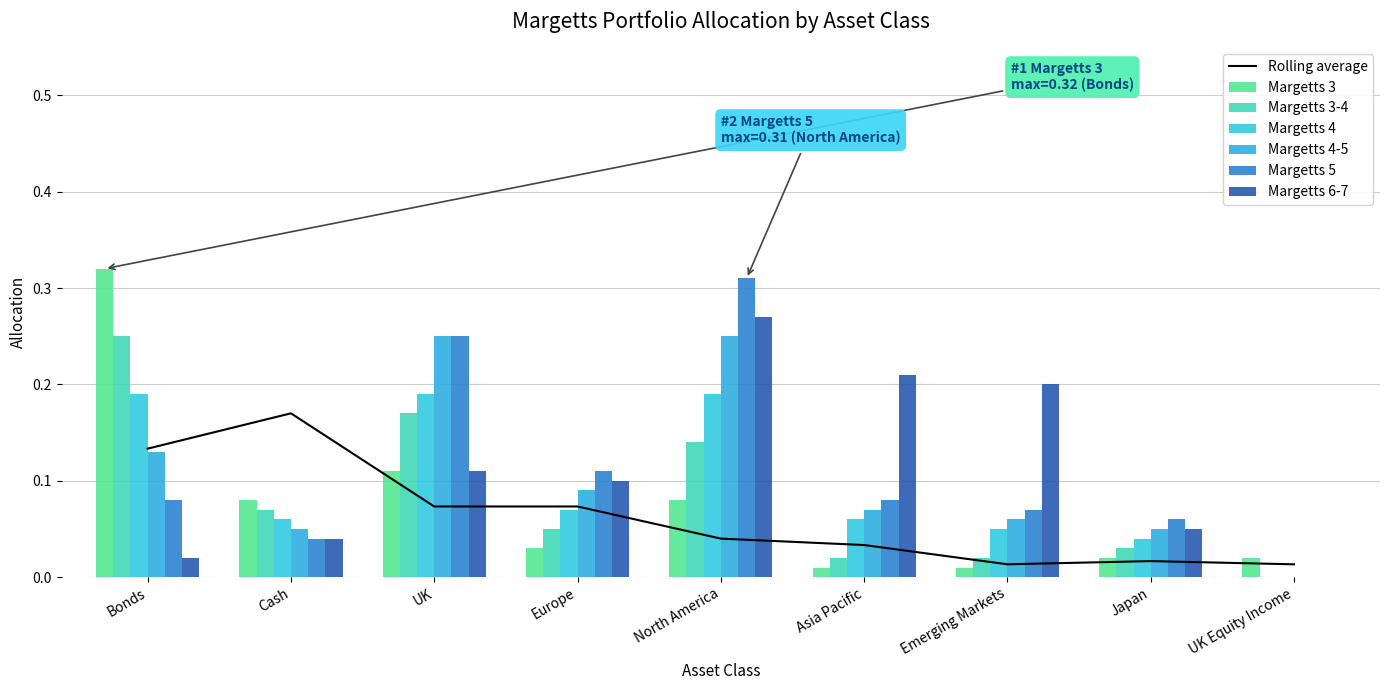

How many series are shown in this chart?

6